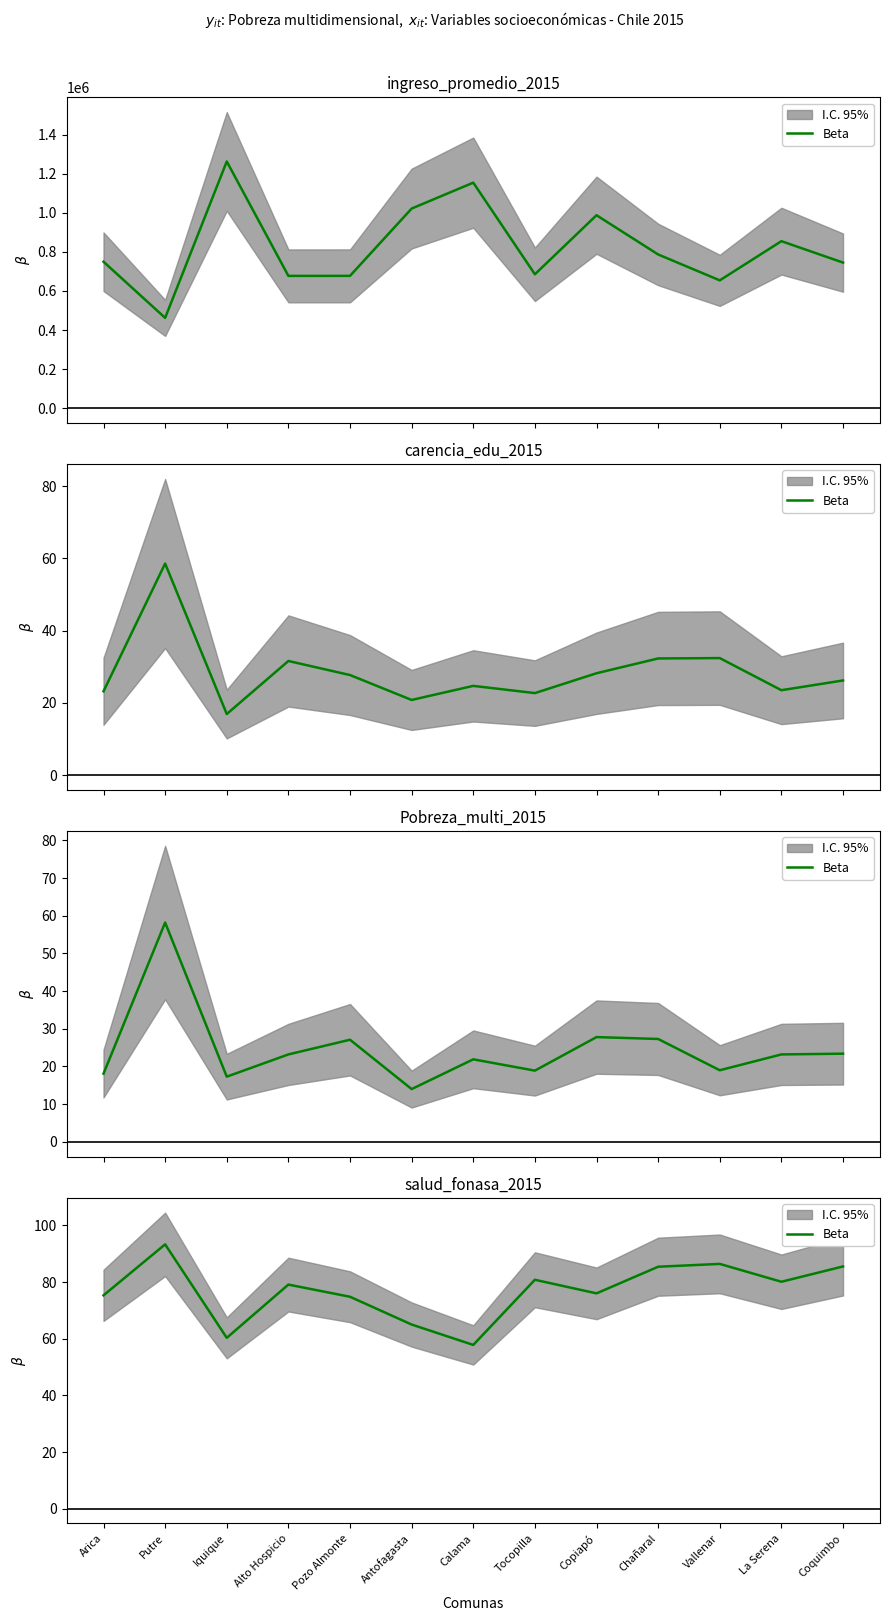

What is the label of the 1st point from the left?

Arica